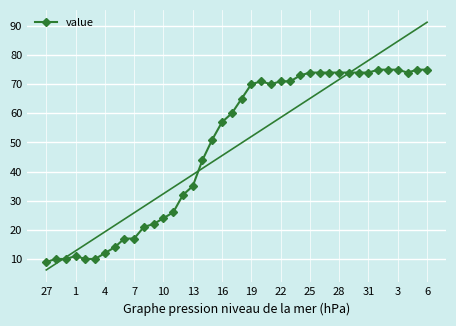

What is the highest value of the value series?

75